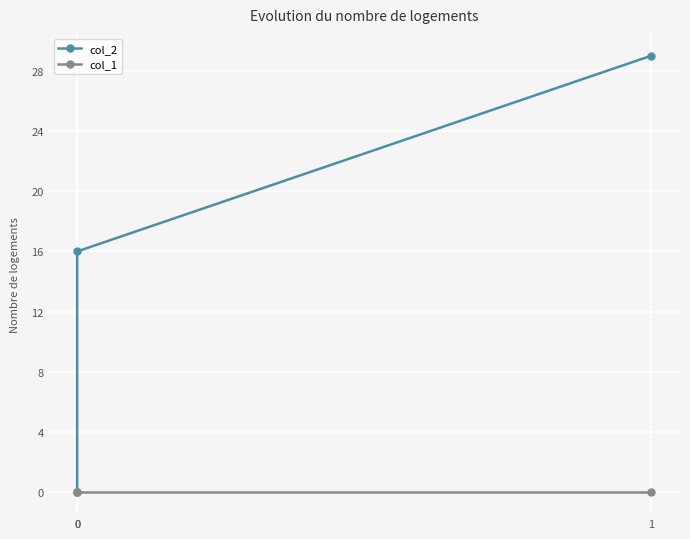

Which series has the largest range (max minus min)?

col_2